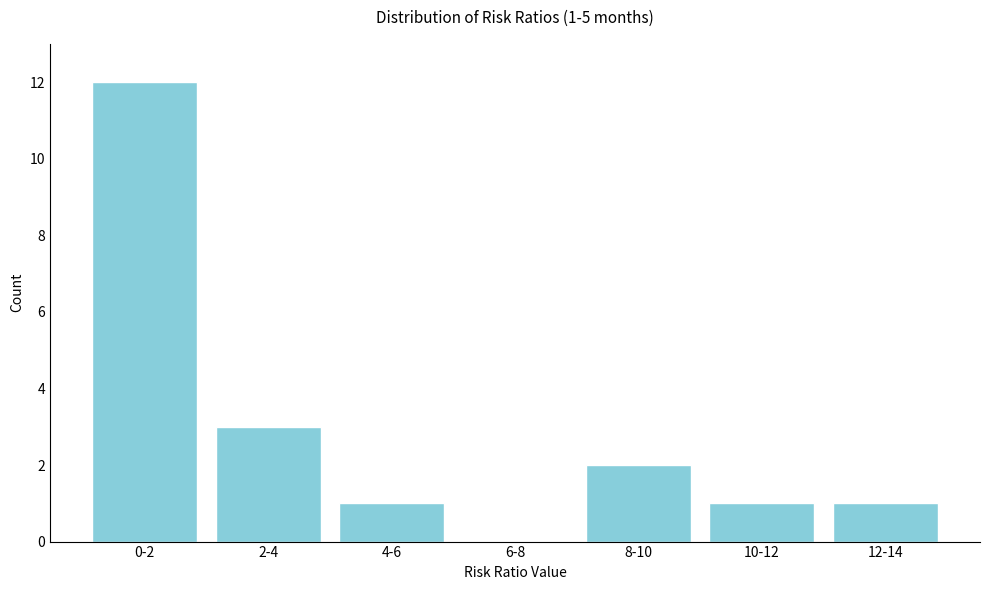

Reading left to right, list all the values displayed in this chart.

0-2=12	2-4=3	4-6=1	6-8=0	8-10=2	10-12=1	12-14=1